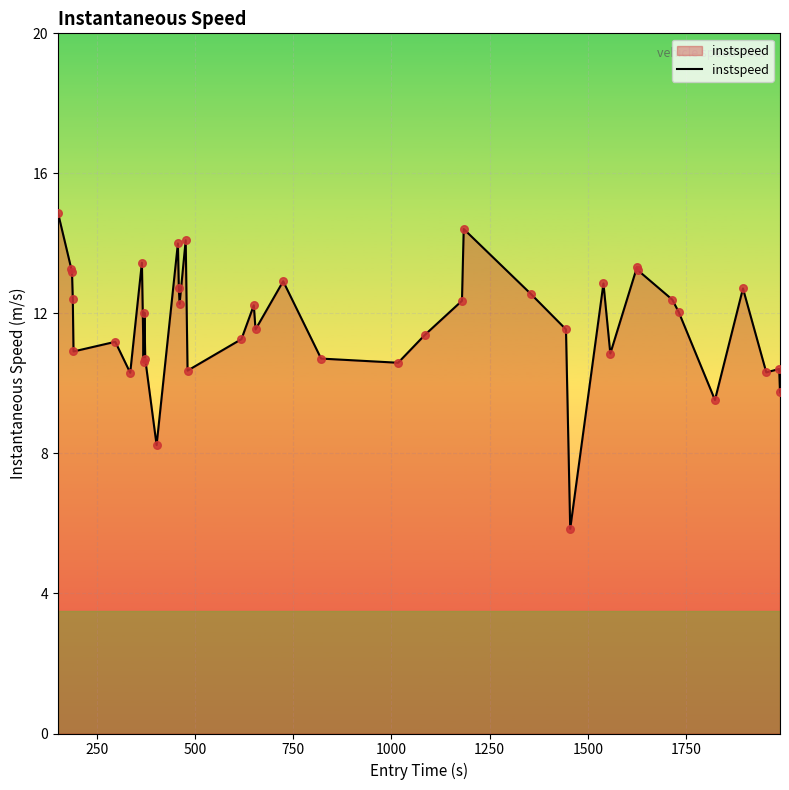

What is the greatest value displayed?

14.9